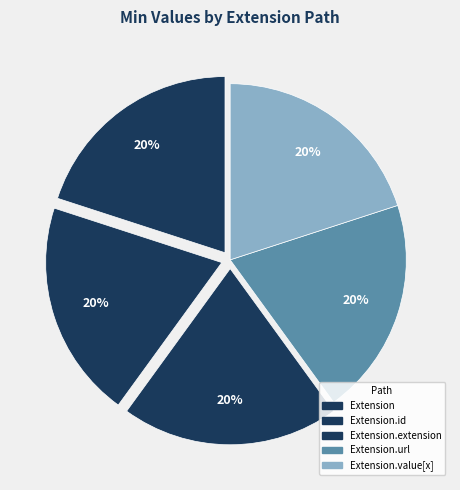

Count the number of slices in the pie.

5